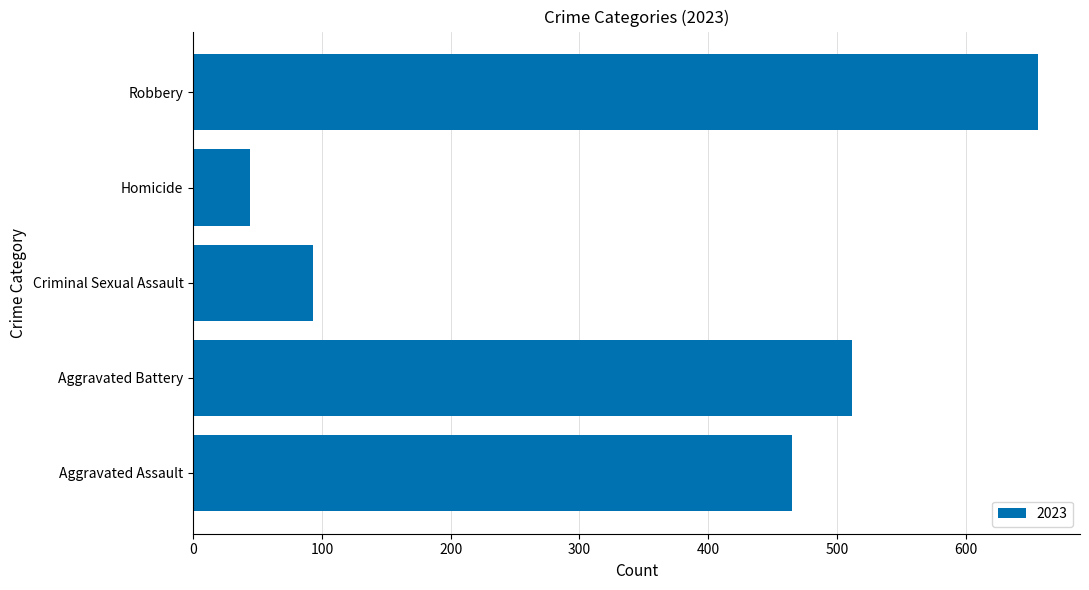

At which label is the value closest to 350?

Aggravated Assault